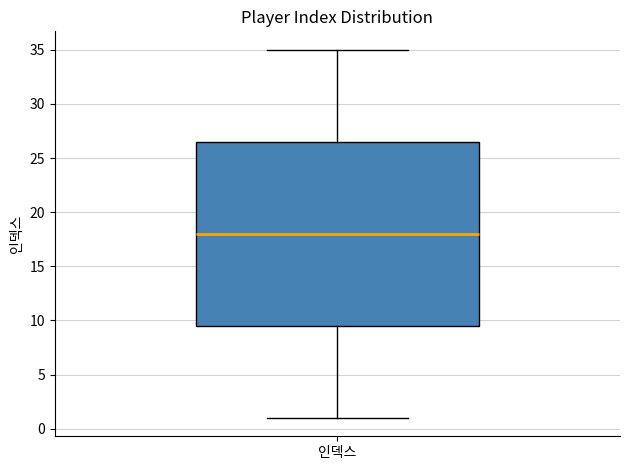

Read this box plot against the y-axis: the position of the median line, the range covered by the box, and the ends of both whiskers. The values are not printed on the chart, so give them approximately, as read against the axis.

median 18.0, box 9.5 to 26.5, whiskers 1.0 to 35.0